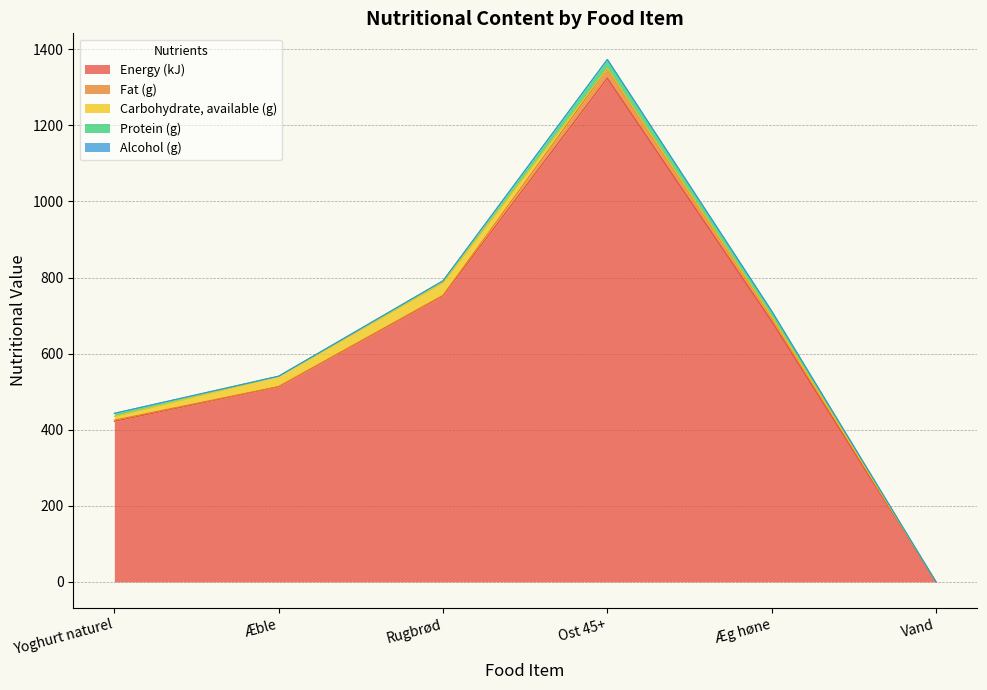

Which has a higher value, Æg høne or Vand?

Æg høne